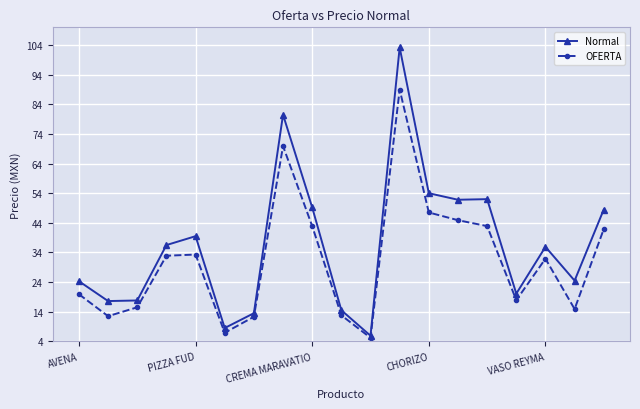

What is the value of the OFERTA point at the 14th from the left?

44.9